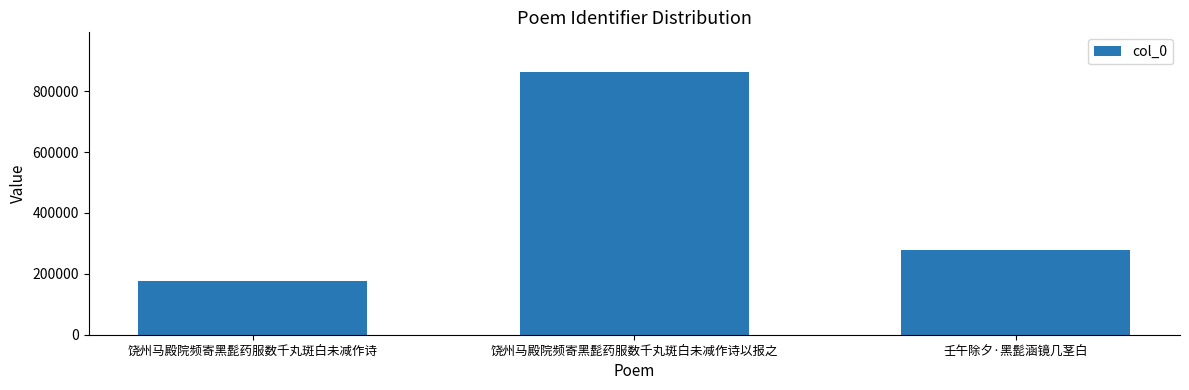

Is it true that the value at 壬午除夕·黑髭涵镜几茎白 is 278951?

True